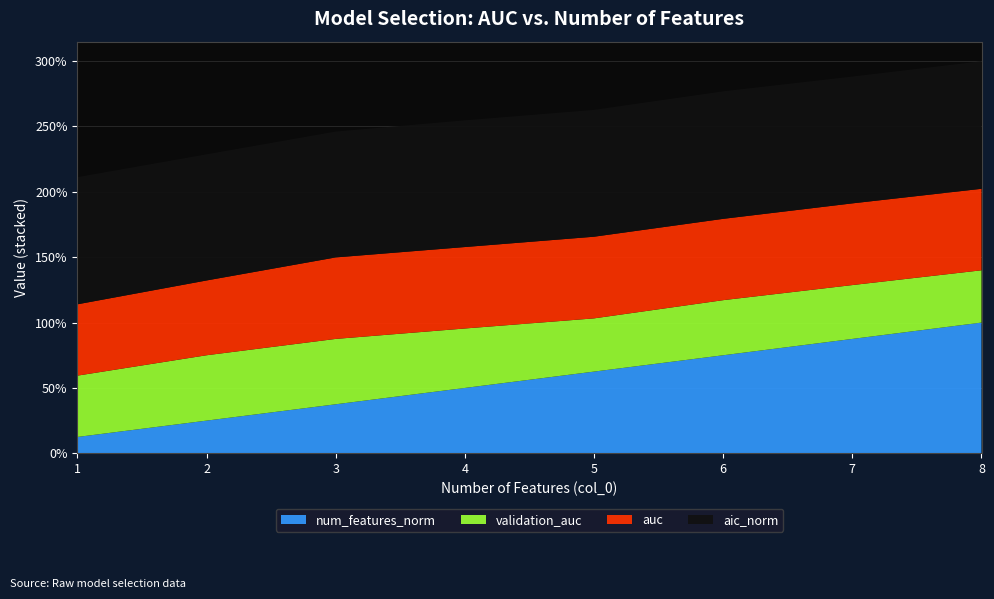

Reading left to right, what are all the values shown in this chart?

auc: 1=0.5	2=0.6	3=0.6	4=0.6	5=0.6	6=0.6	7=0.6	8=0.6
validation_auc: 1=0.5	2=0.5	3=0.5	4=0.5	5=0.4	6=0.4	7=0.4	8=0.4
aic_norm: 1=1.0	2=1.0	3=1.0	4=1.0	5=1.0	6=1.0	7=1.0	8=1.0
num_features_norm: 1=0.1	2=0.2	3=0.4	4=0.5	5=0.6	6=0.8	7=0.9	8=1.0